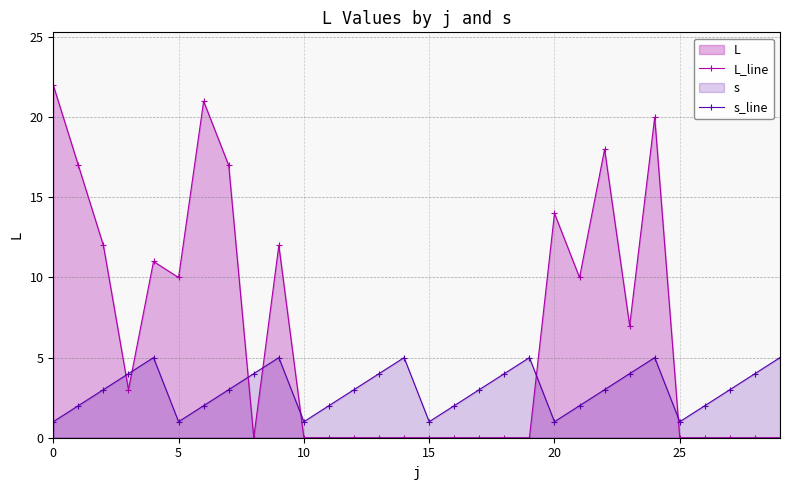

Does the chart have visible grid lines?

Yes